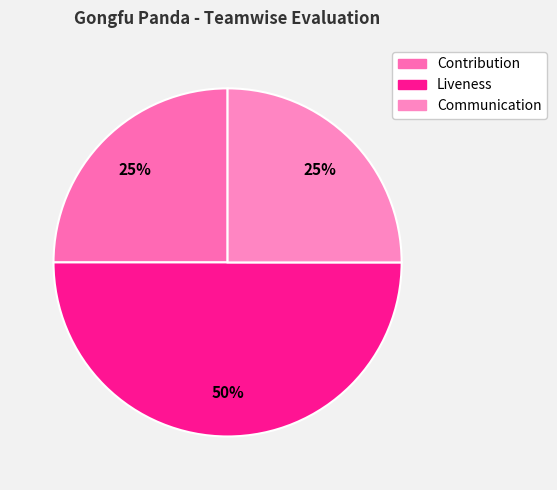

What is the total percentage of Contribution and Communication?

50.0%